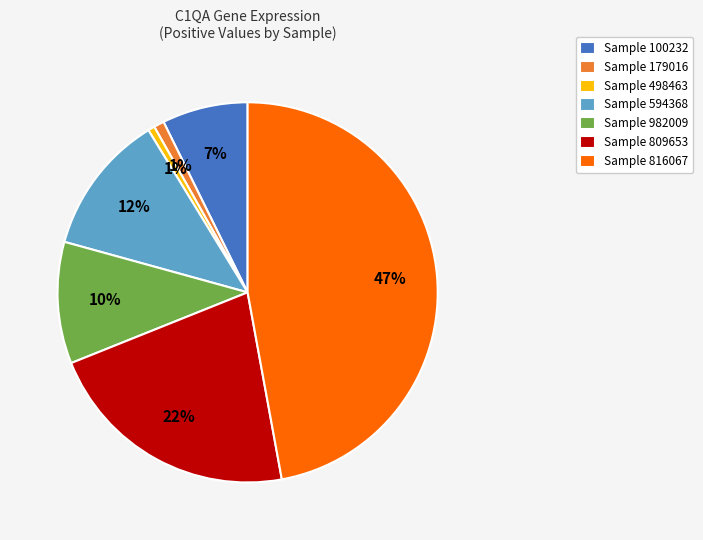

To the nearest percent, what is the difference between the Sample 982009 and Sample 594368 slice percentages?

2%